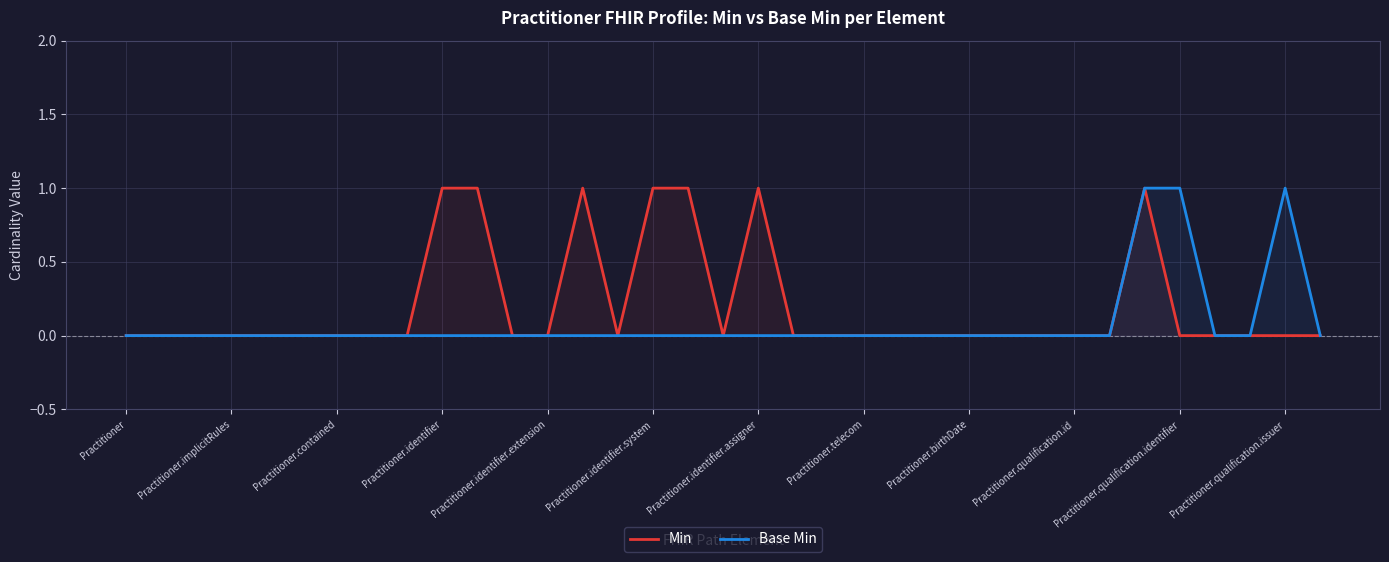

What is the maximum value for Min?

1